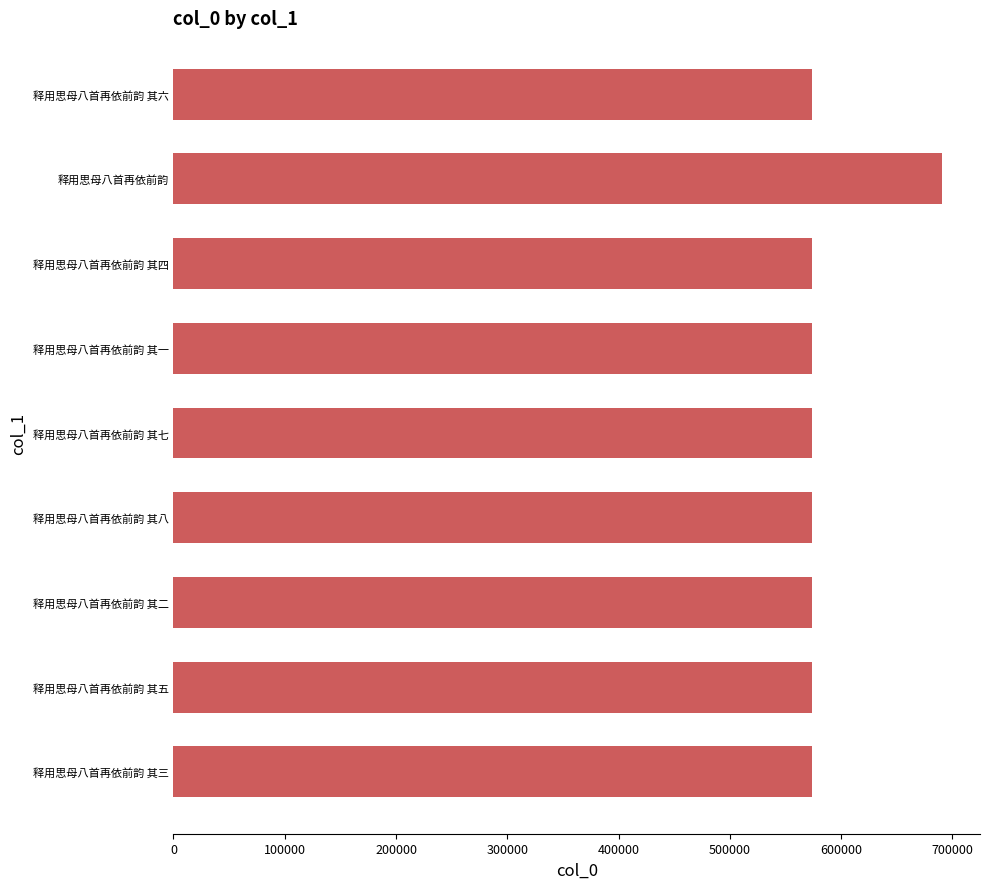

What is the difference between the second highest and second lowest values?

6